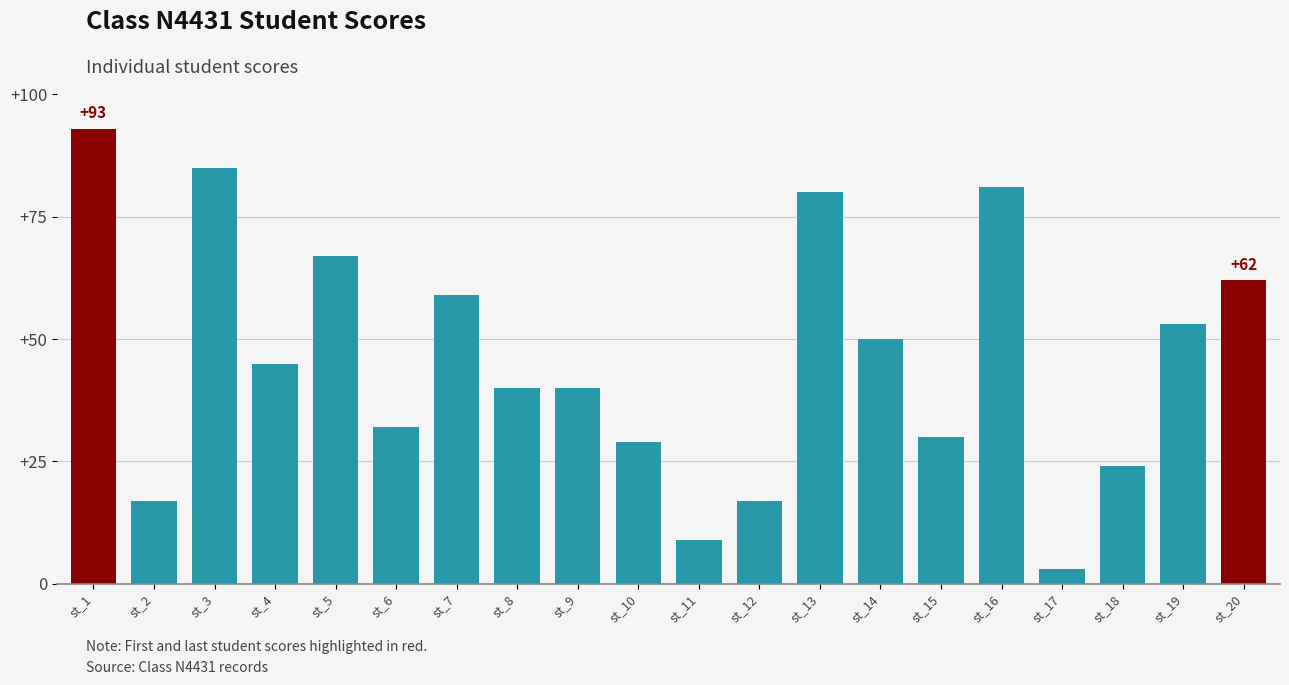

The value at st_2 is 6. True or false?

False